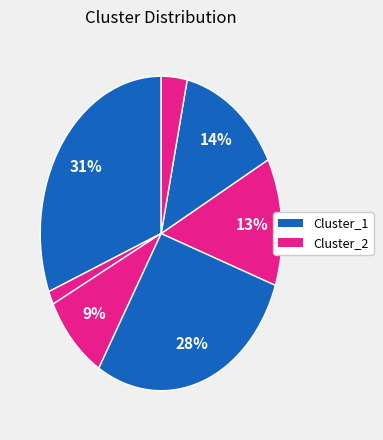

How many segments does this pie chart have?

7